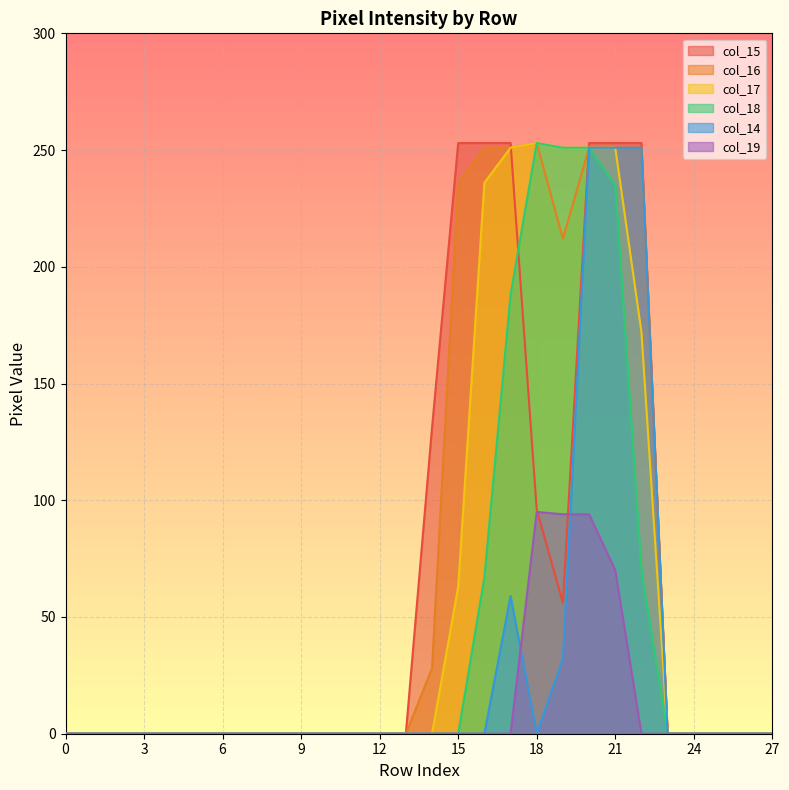

How many interior local valleys does the col_15 series have?

1